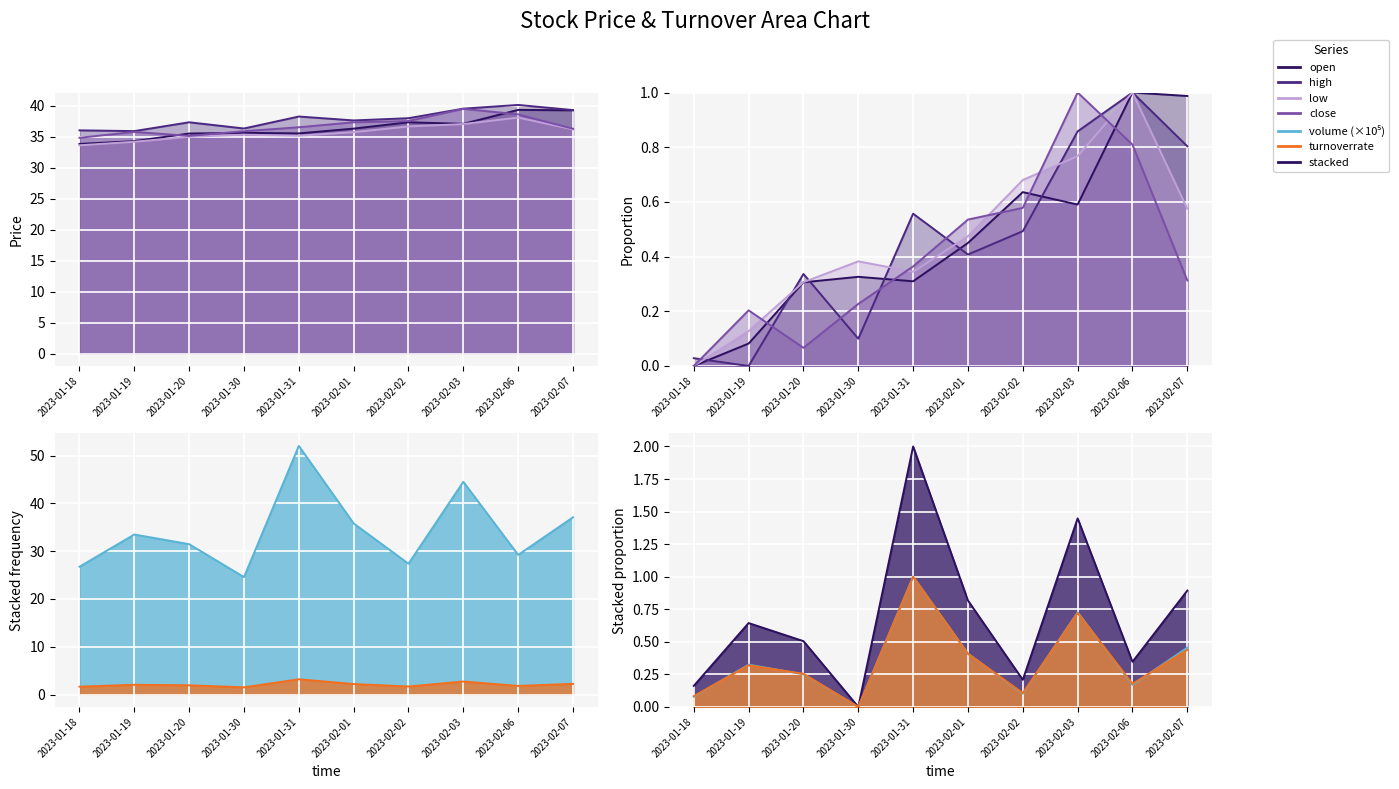

What is the sum of all open values?

4.7